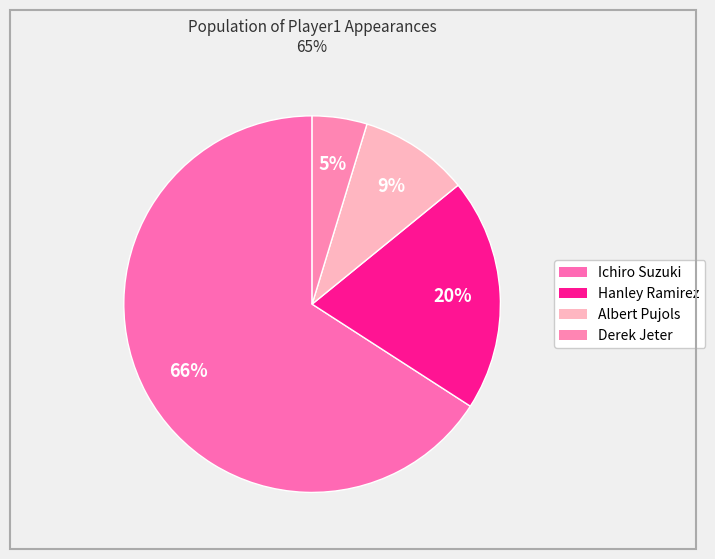

To the nearest percent, what portion does Ichiro Suzuki represent?

66%